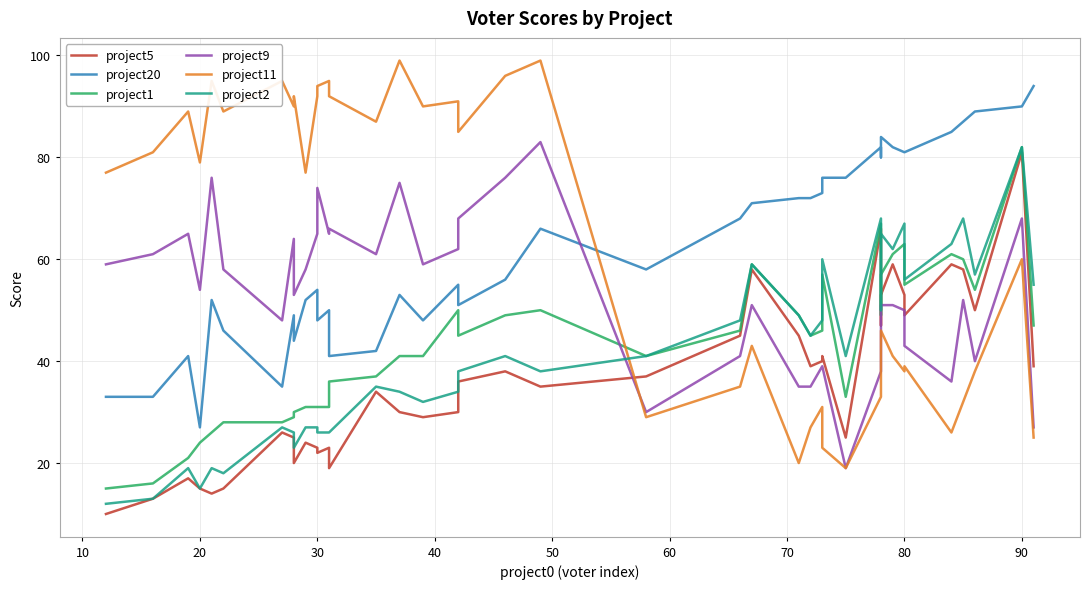

Which series ends up on top after the final intersection of project11 and project20?

project20